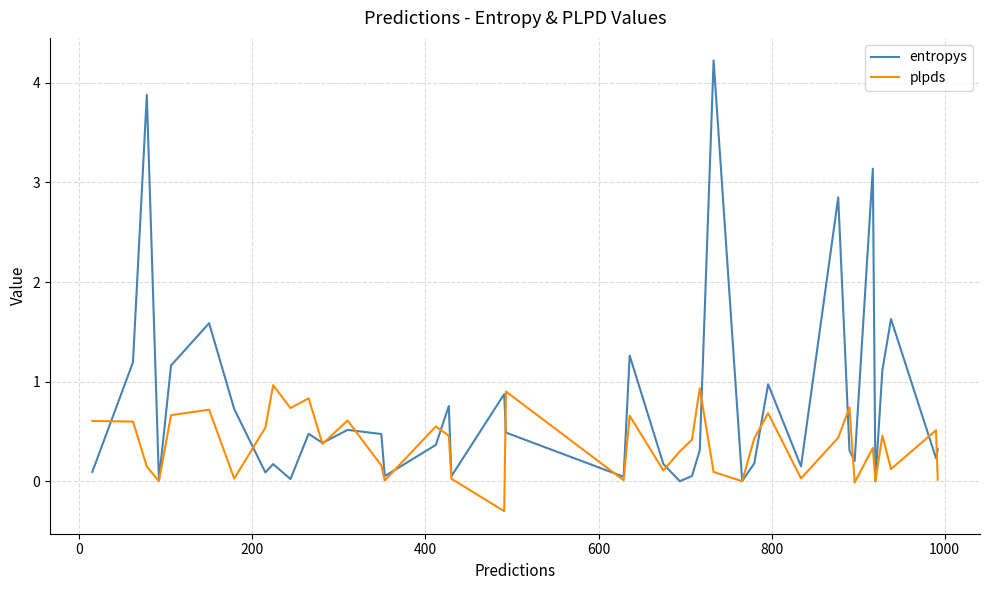

Does the chart display data point markers on the line(s)?

No